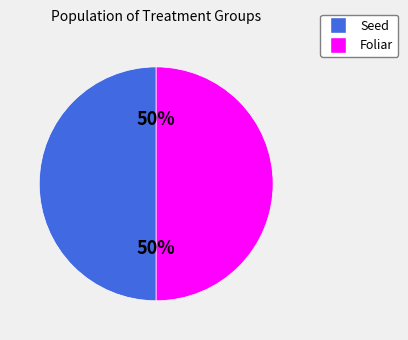

How many slices are in this pie chart?

2